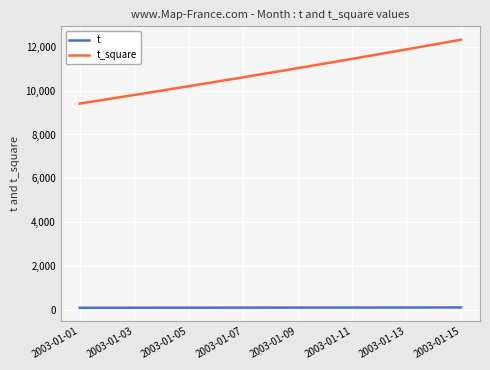

Which series has the largest range (max minus min)?

t_square